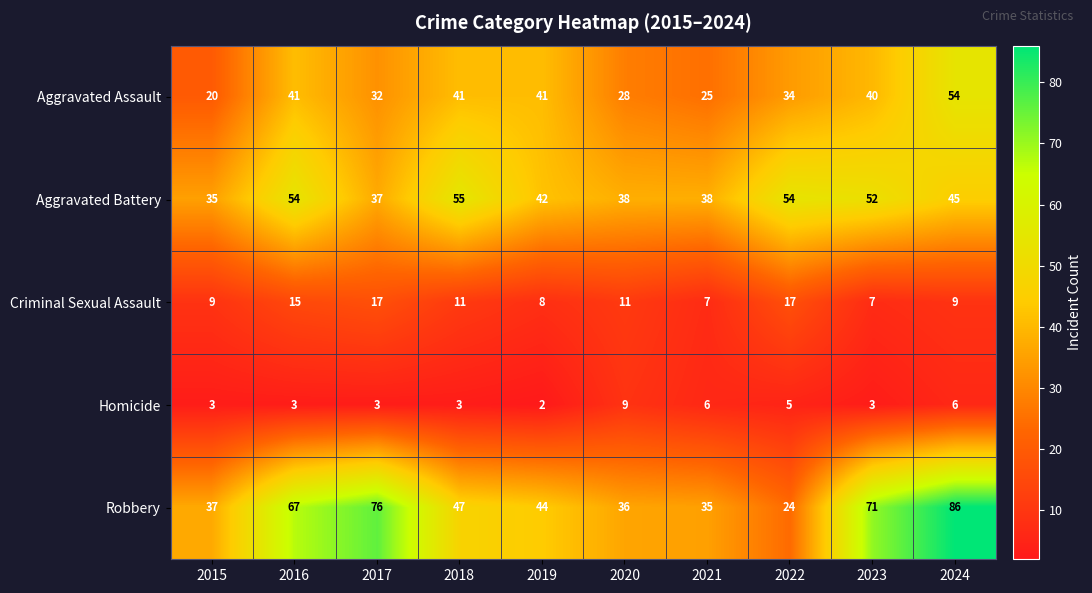

What is the total value across all series at 2021?

111